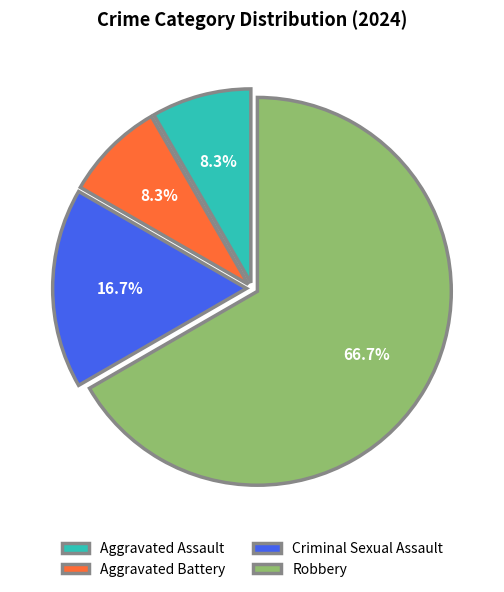

Which has a higher value, Aggravated Assault or Criminal Sexual Assault?

Criminal Sexual Assault